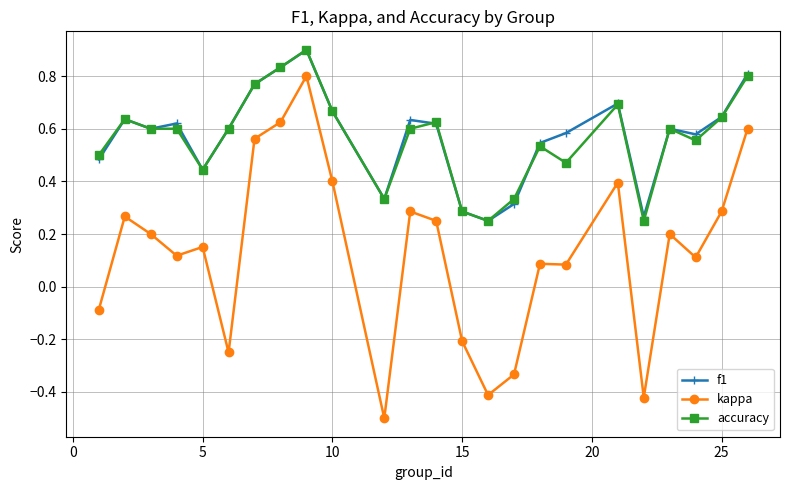

True or false: accuracy has more than 0 interior local peaks.

True